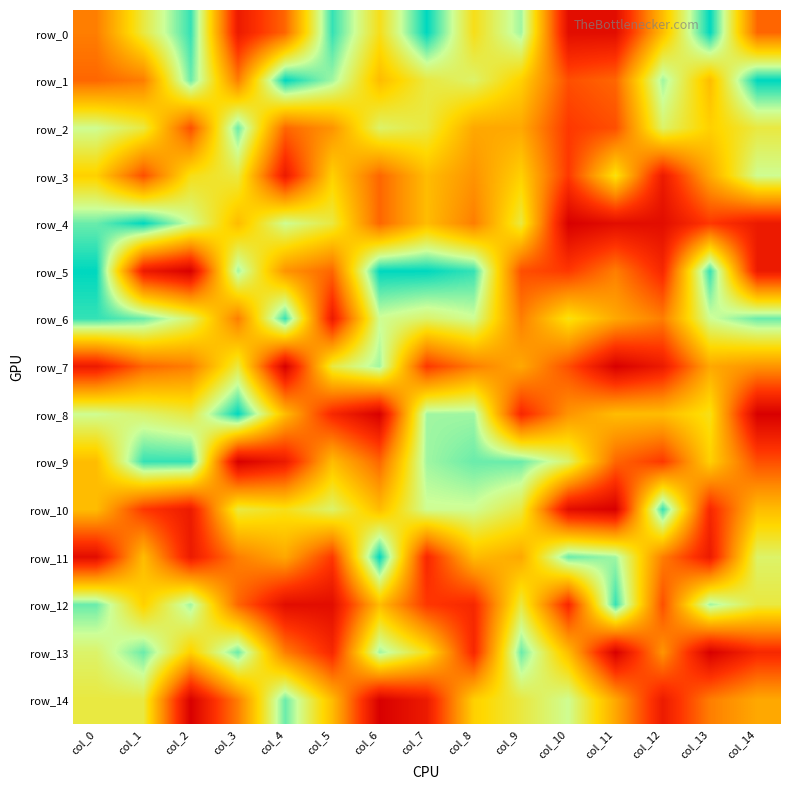

Read the row_14 value at col_7.

17